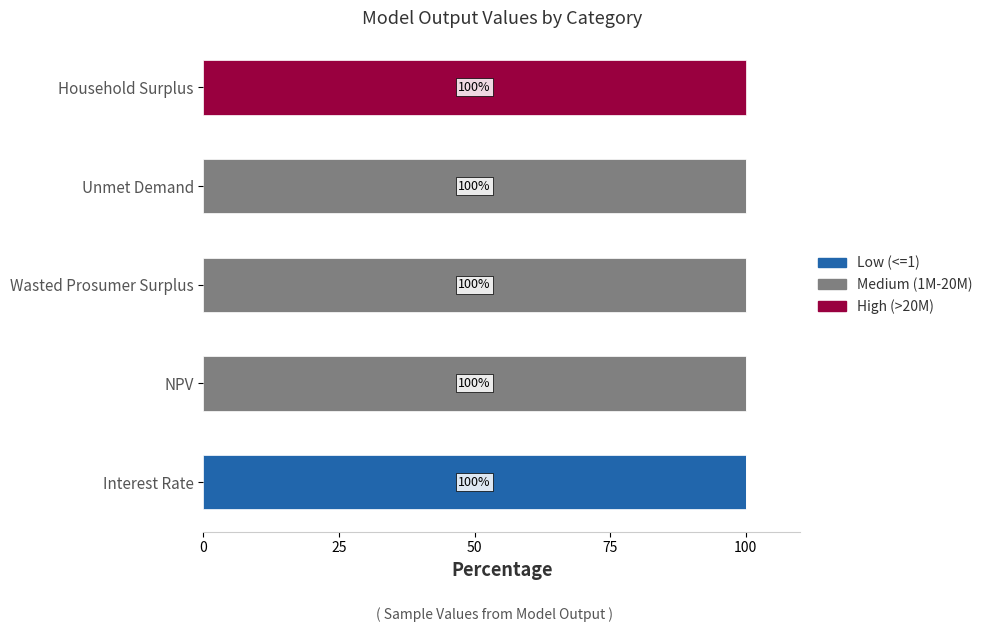

Which category has the highest value in the Low (<=1) series?

Interest Rate